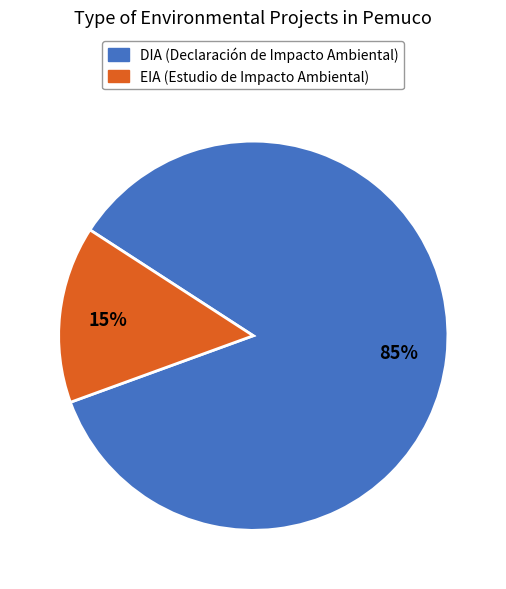

Count the number of slices in the pie.

2